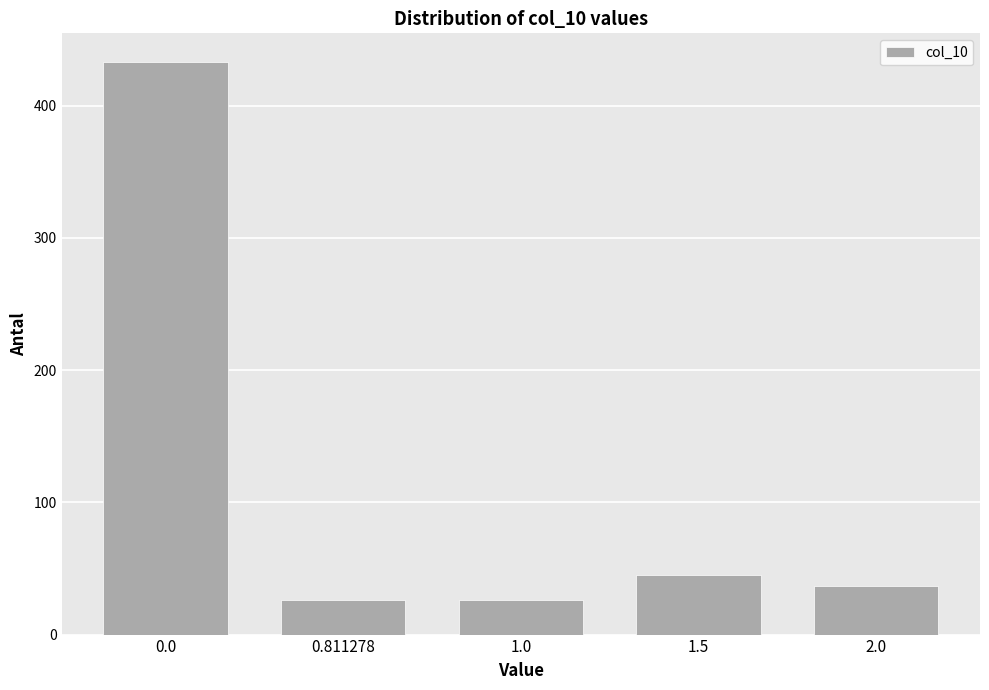

Reading left to right, extract all data points from this chart.

0.0=433	0.811278=26	1.0=26	1.5=45	2.0=37